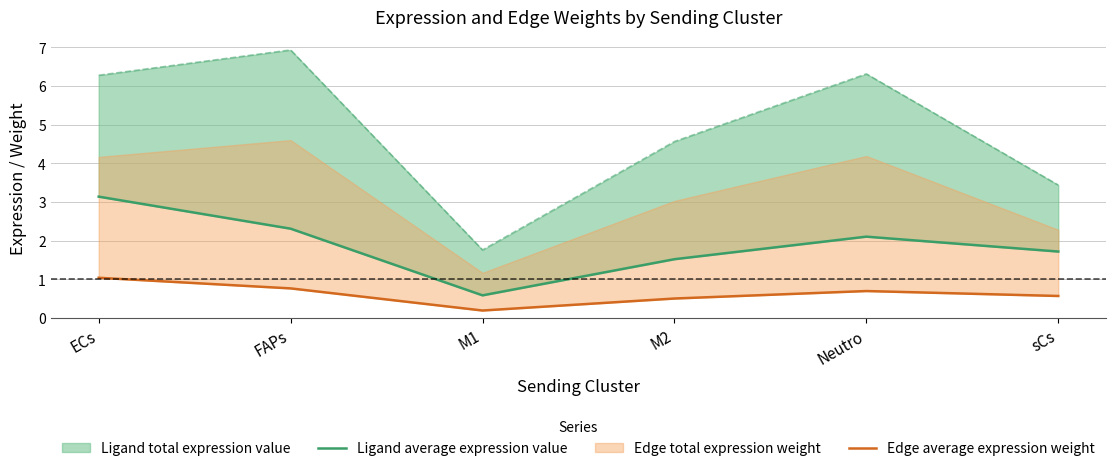

At which label does Edge average expression weight reach its peak?

ECs